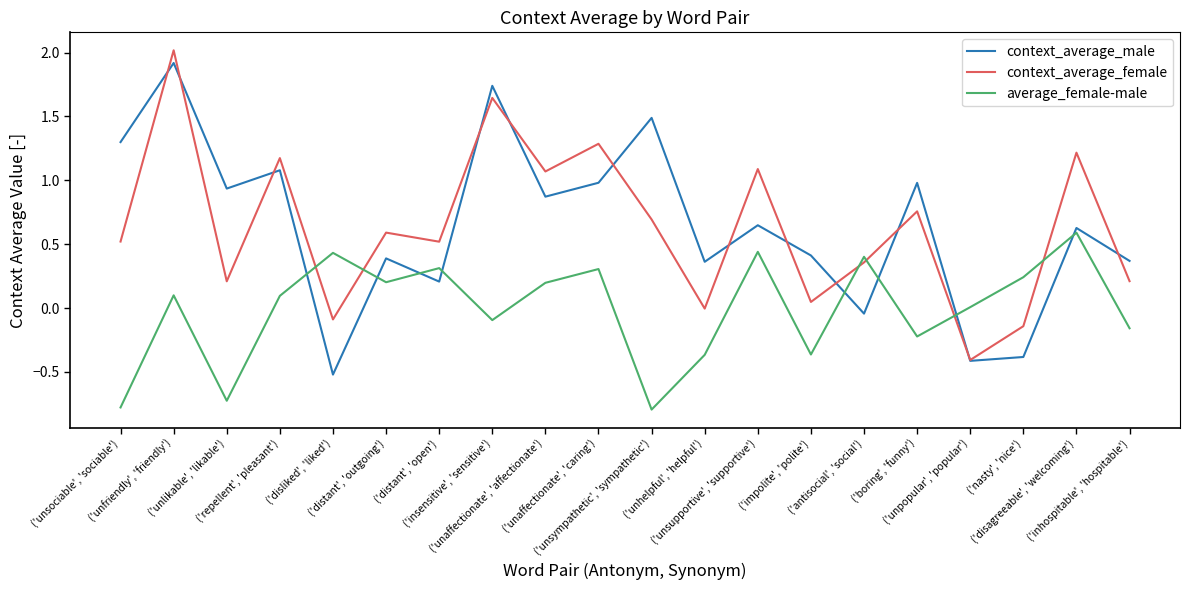

How many times do context_average_male and average_female-male cross each other?

8